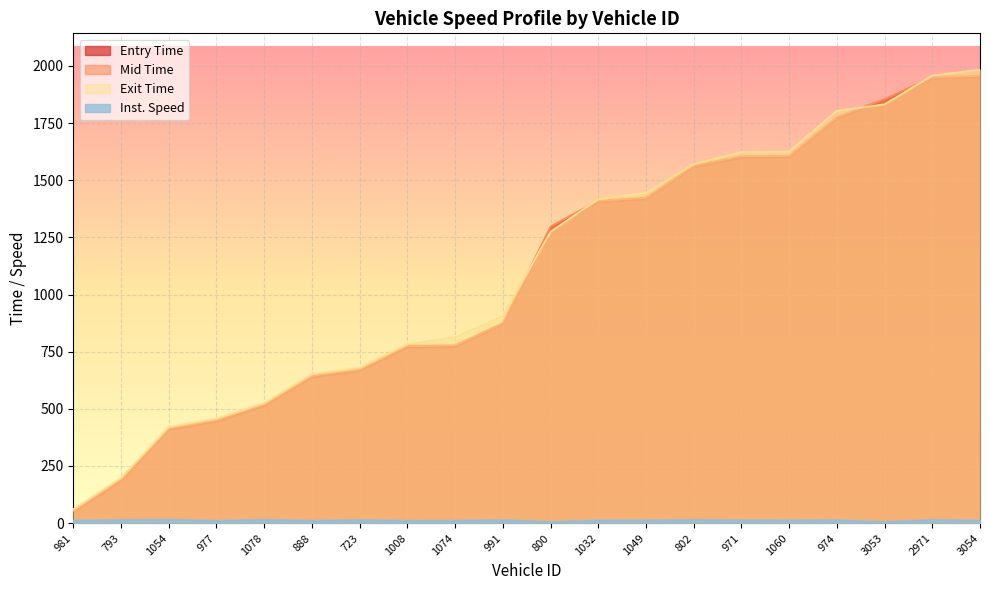

The value of exit at 723 is 925.9. True or false?

False